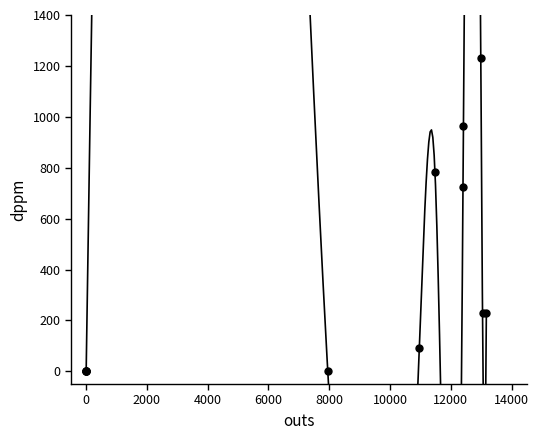

What Y value in the scatter plot is closest to 615?

725